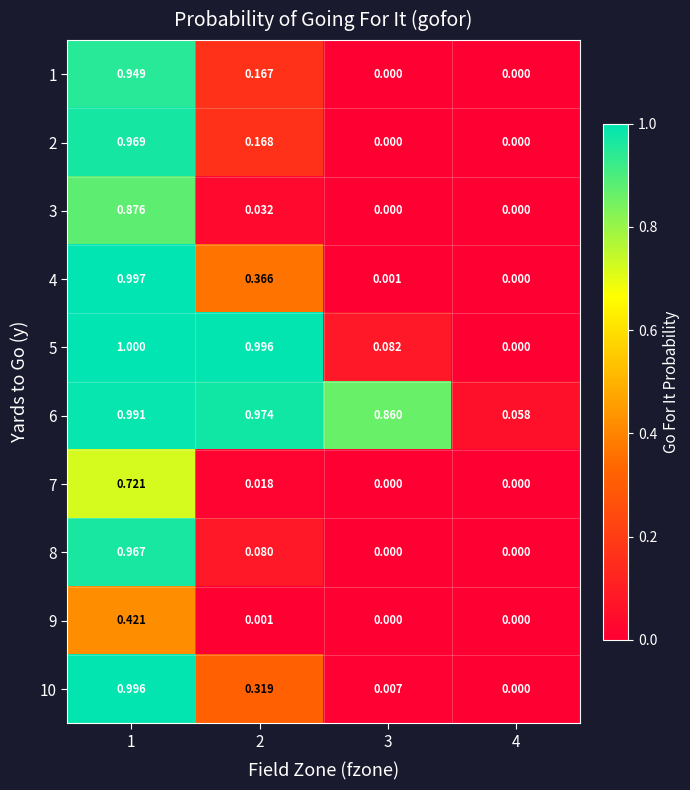

Is the value of 3 at 2 greater than the value of 2 at 4?

Yes